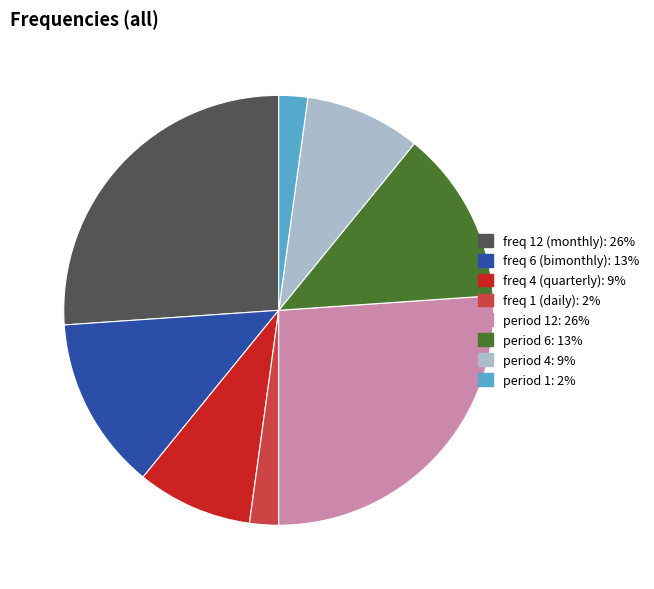

Between period 12: 26% and period 4: 9%, which is larger?

period 12: 26%